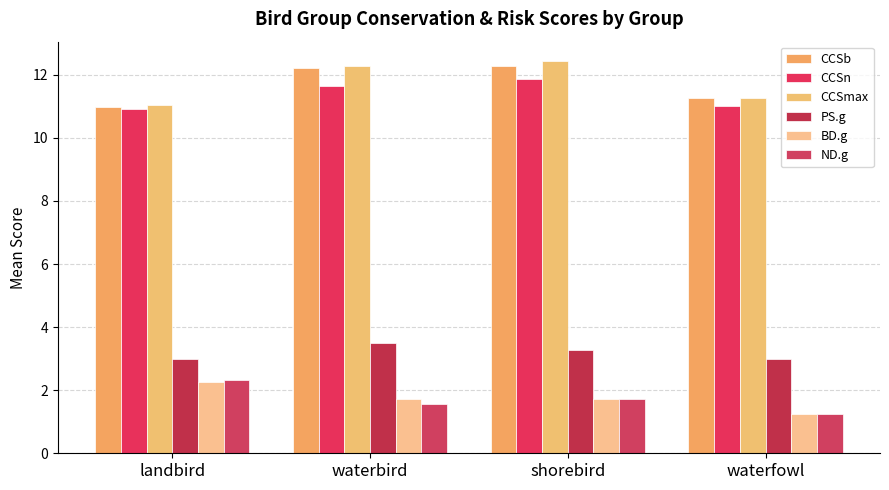

What is the lowest value of the CCSb series?

11.0